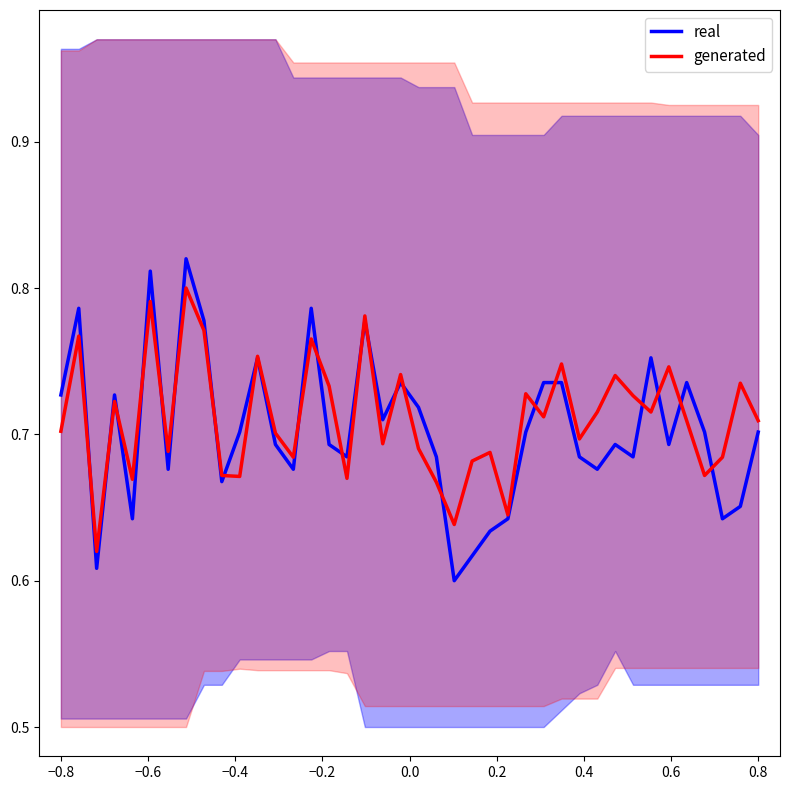

After their last crossing, which series has the higher values: real or generated?

generated